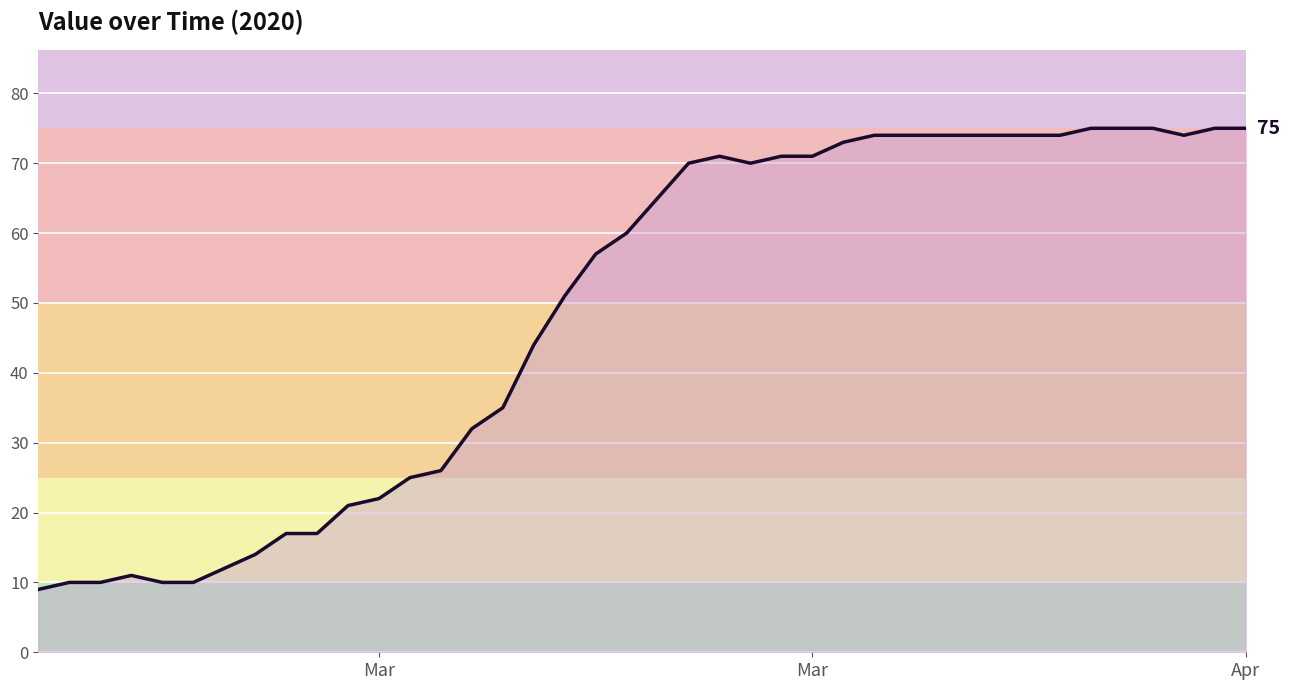

What is the difference between the maximum and minimum values?

66